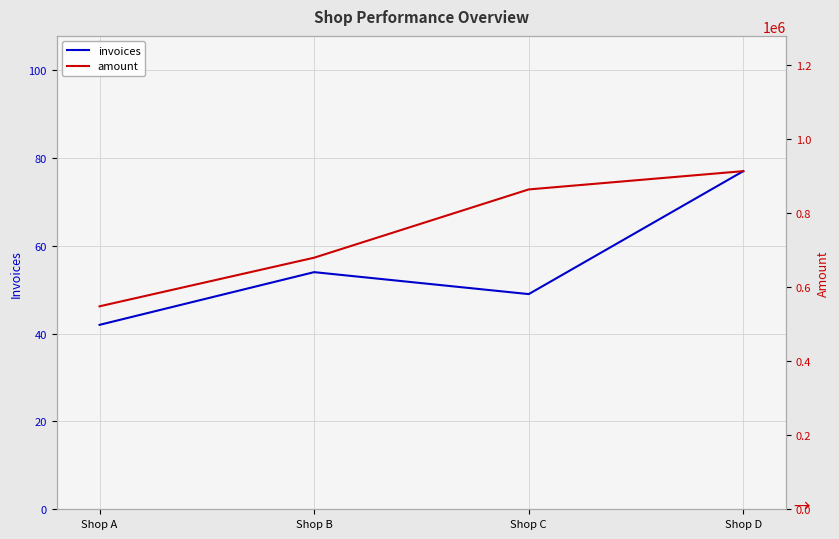

True or false: amount and invoices cross at least once.

False